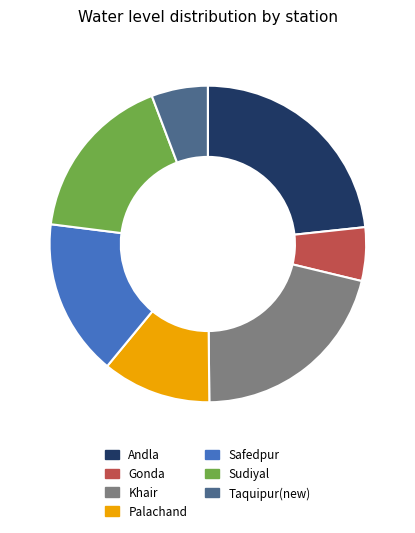

Do Taquipur(new) and Safedpur together represent more than half of the pie?

No